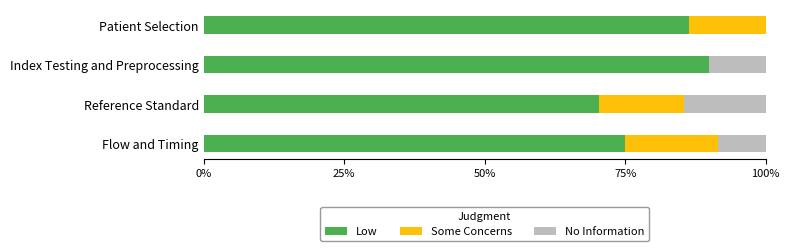

What is the total value across all series at Flow and Timing?

100.0